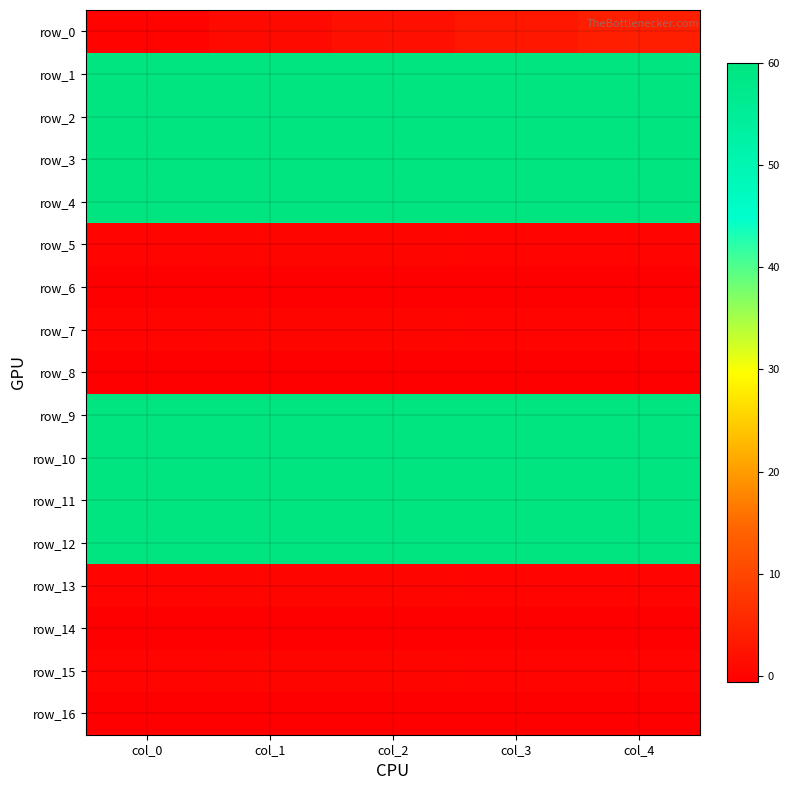

How many values in row_0 are above zero?

4